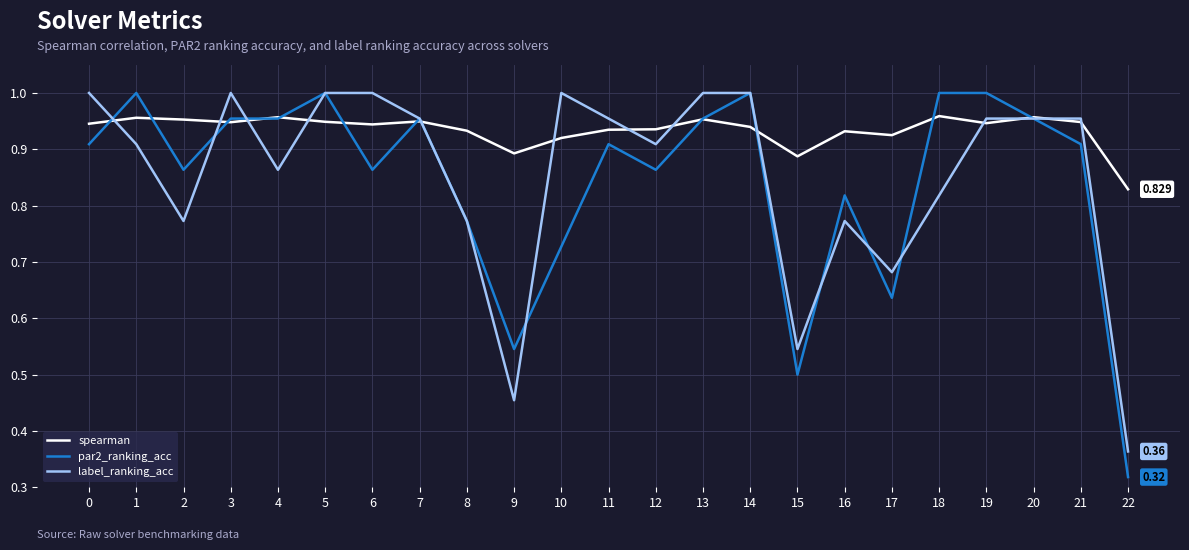

Which series has the largest total across all categories?

spearman